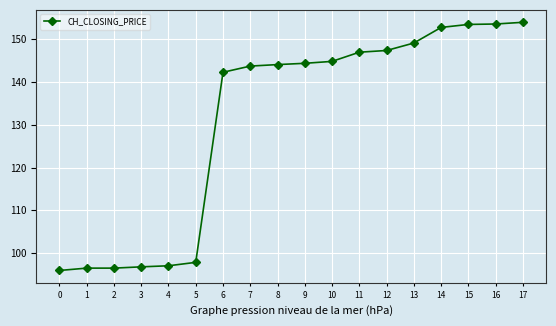

What is the average value?

131.0